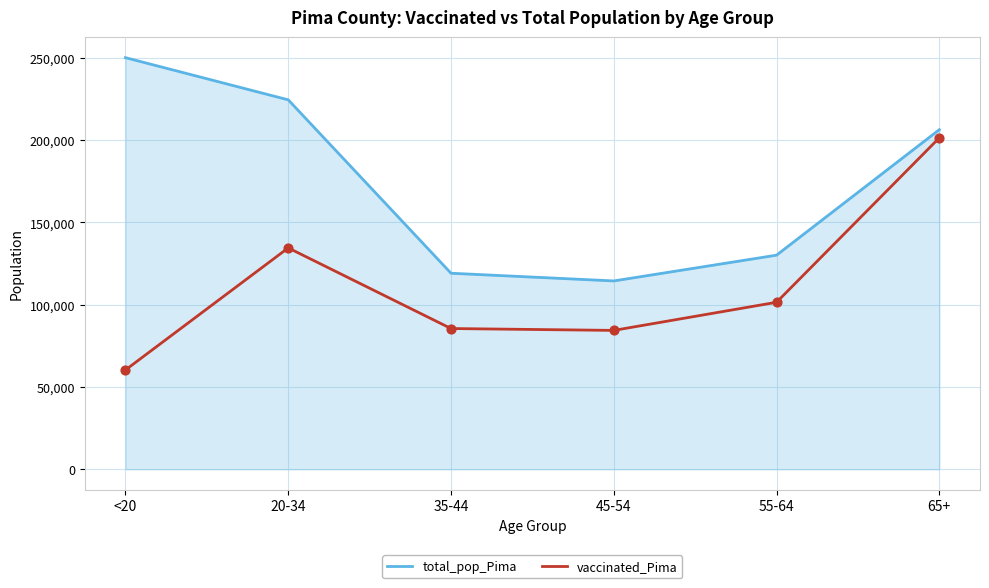

What is the spread (max minus min) of values at <20?

189751